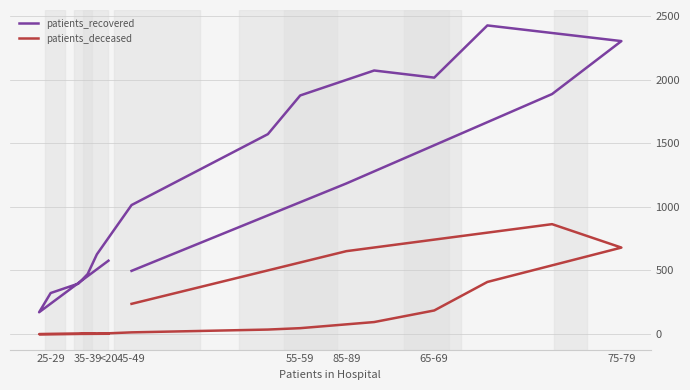

Which series has the largest range (max minus min)?

patients_recovered